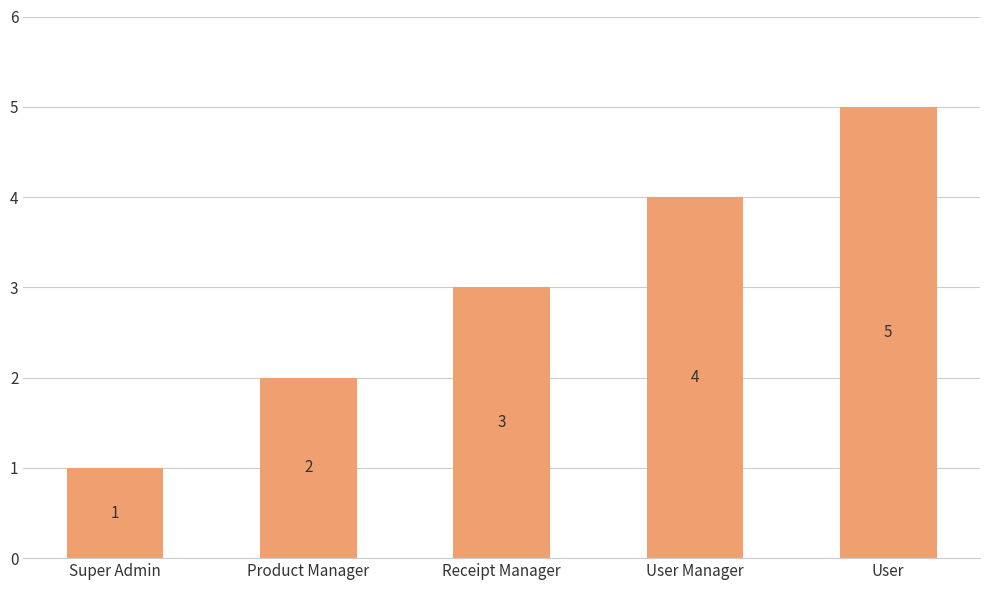

The value at User Manager is 1. True or false?

False